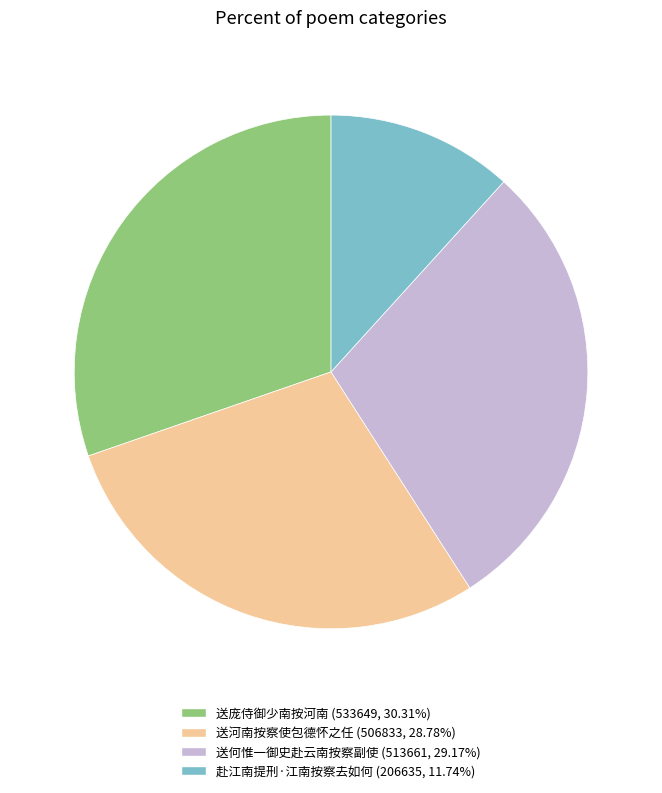

Is it true that 送何惟一御史赴云南按察副使 is 29% of the pie?

True